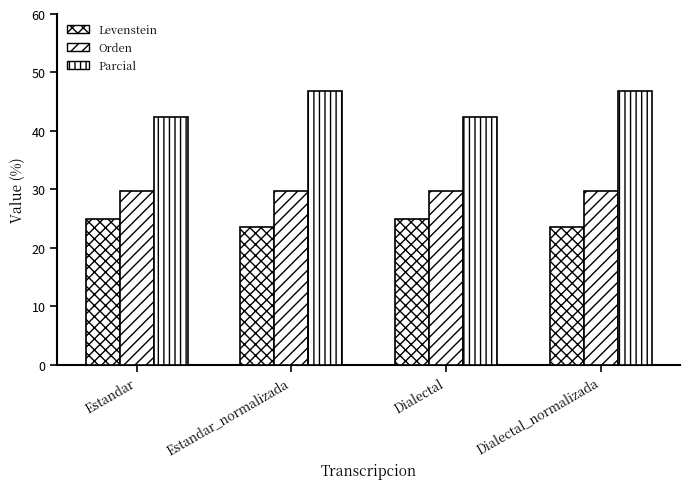

How many values in the Parcial series exceed 46?

2